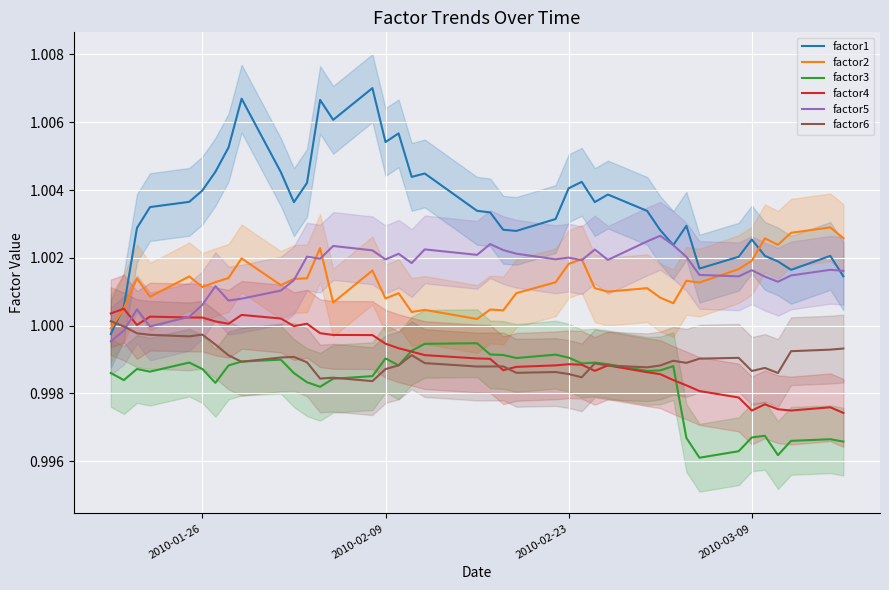

True or false: factor2 and factor3 intersect in this chart.

False